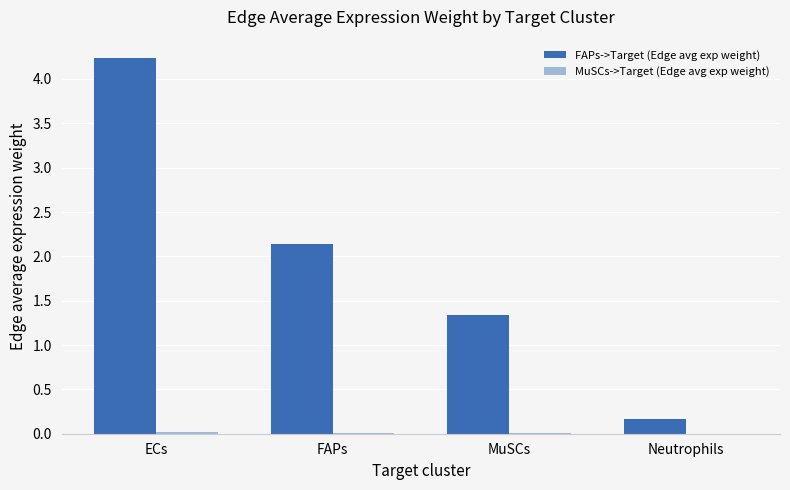

At which label is FAPs->Target (Edge avg exp weight) closest to 2?

FAPs